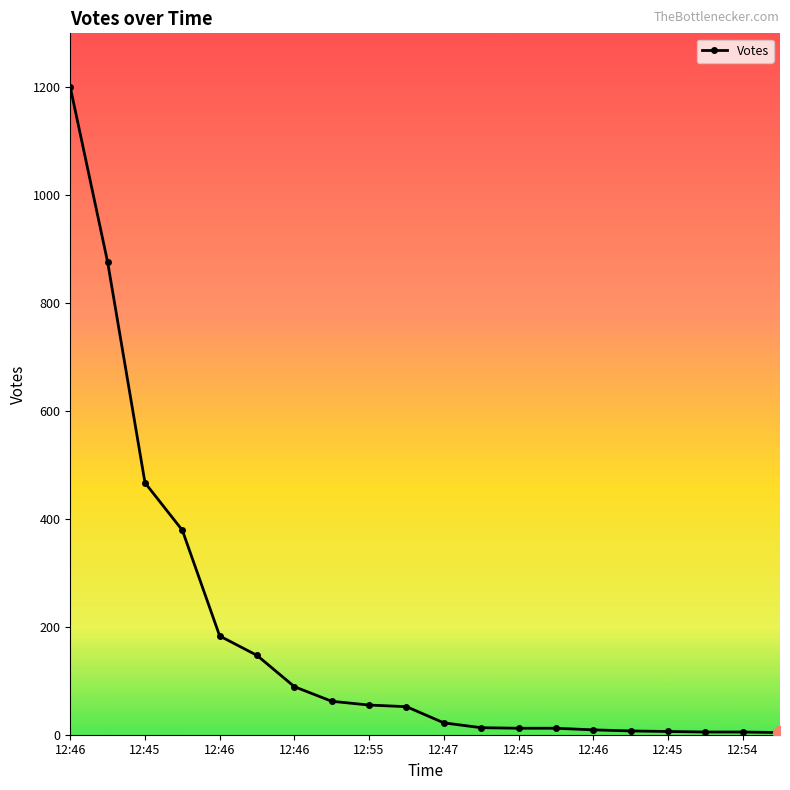

What is the maximum value shown in the chart?

1200